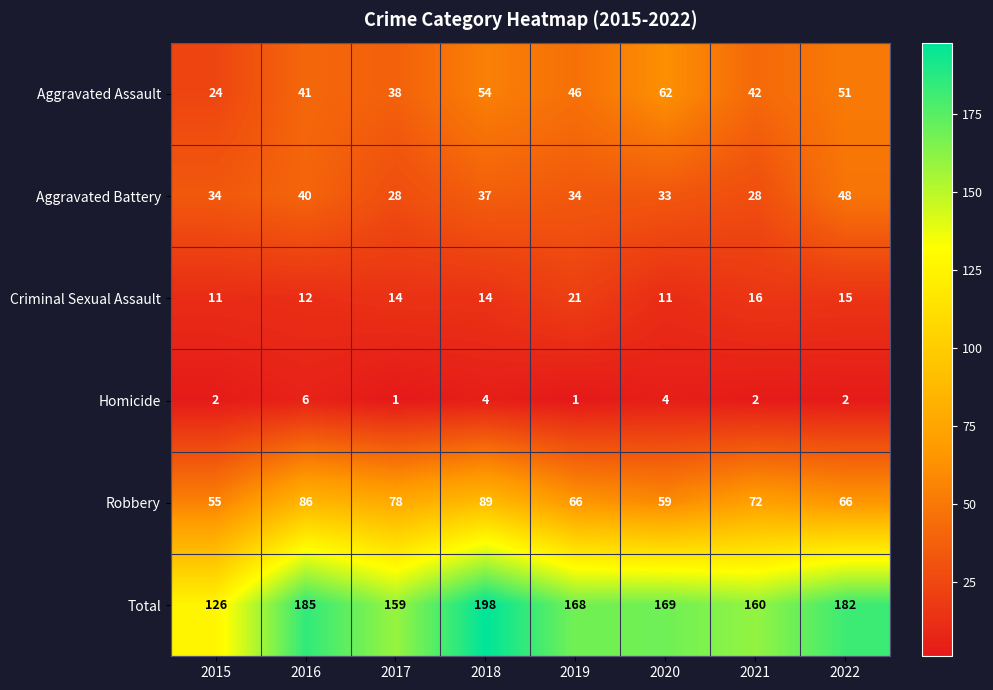

Which series has the widest spread of values?

Total